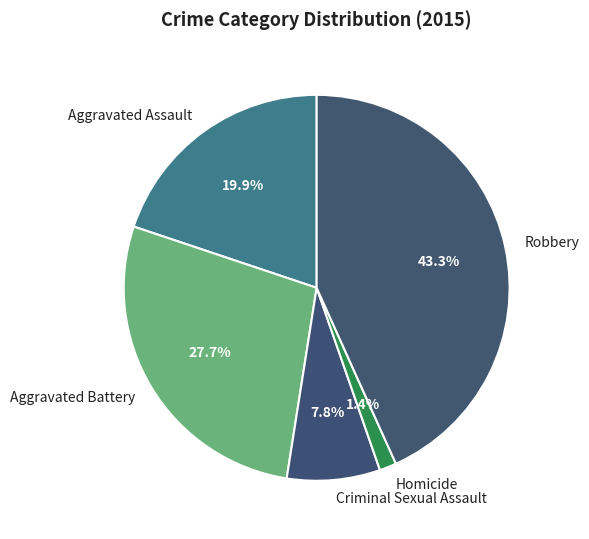

Which category has the smallest portion of the pie?

Homicide